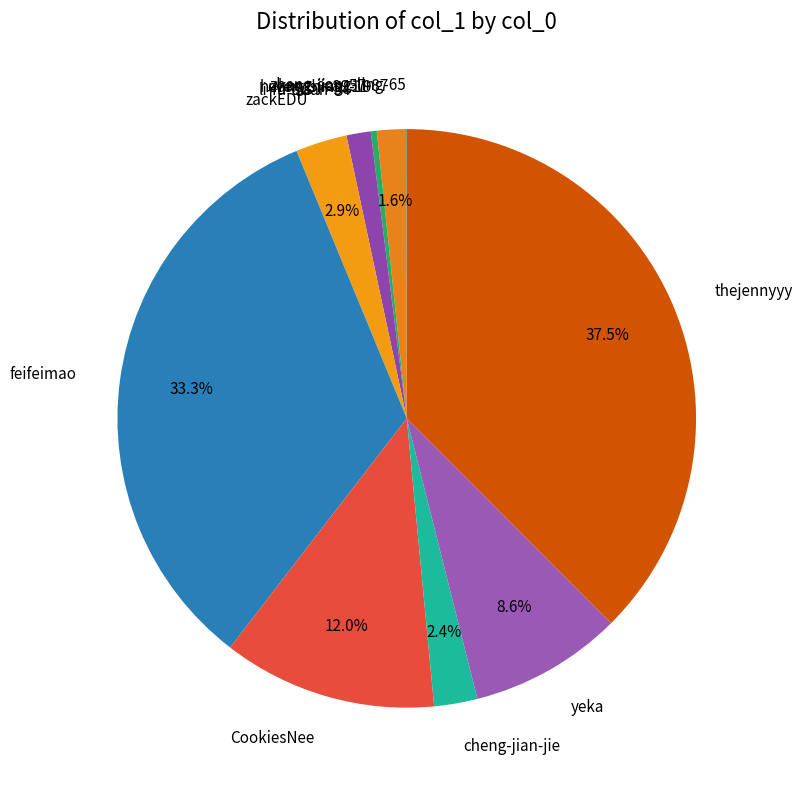

How much of the chart is everything except CookiesNee?

88.0%